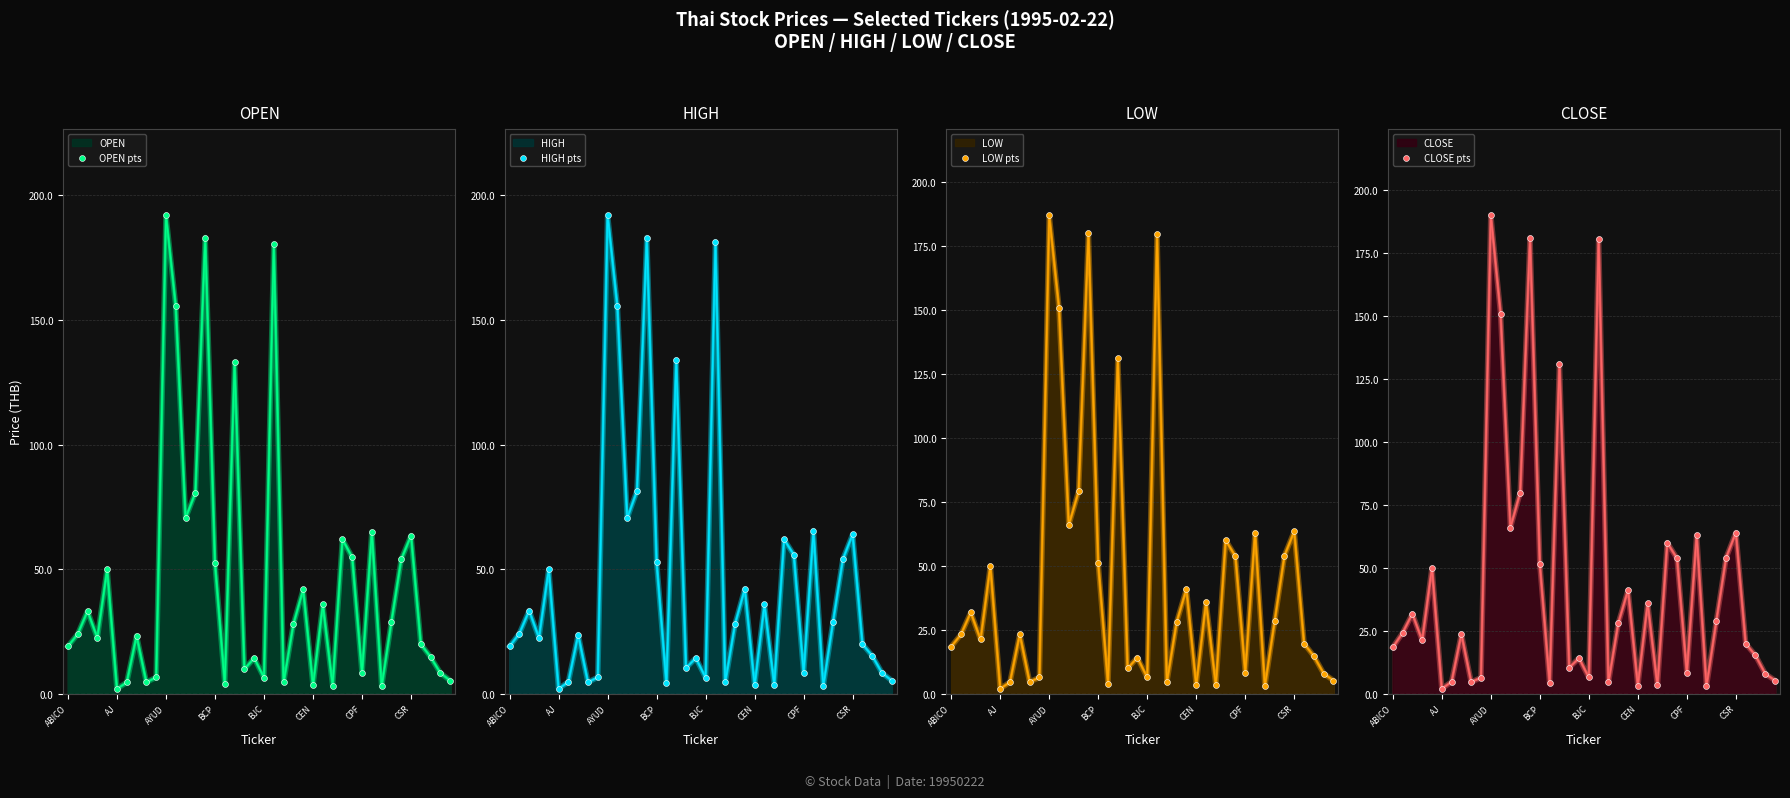

Which series has the largest total across all categories?

HIGH pts